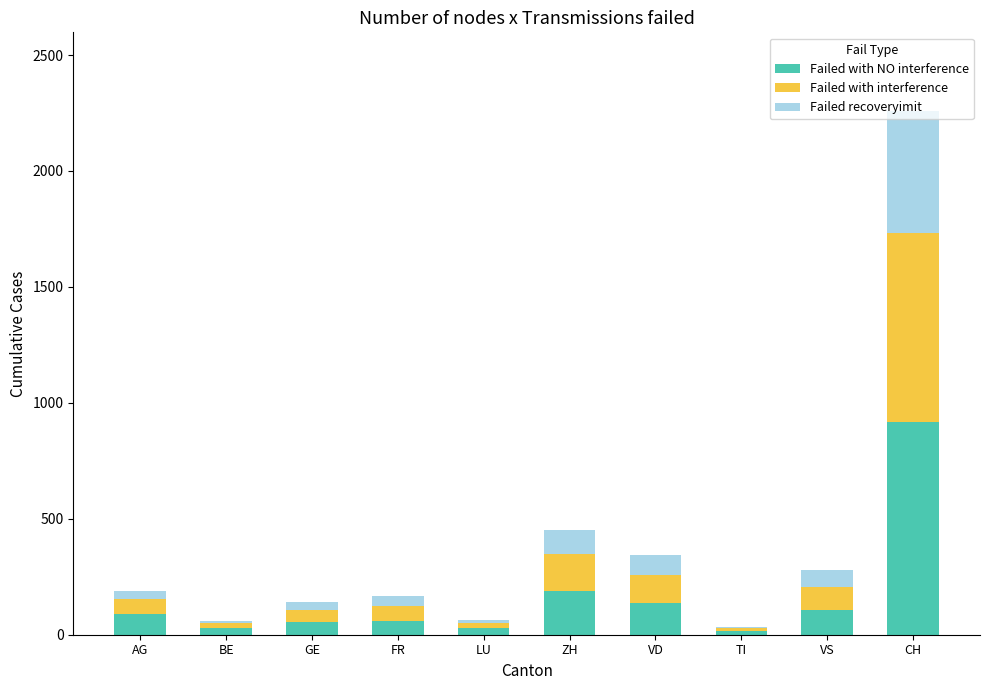

At which label does Failed with NO interference reach its peak?

CH